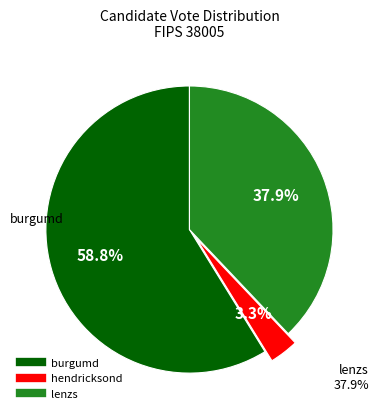

What is the ratio of the value at lenzs to the value at burgumd?

0.6